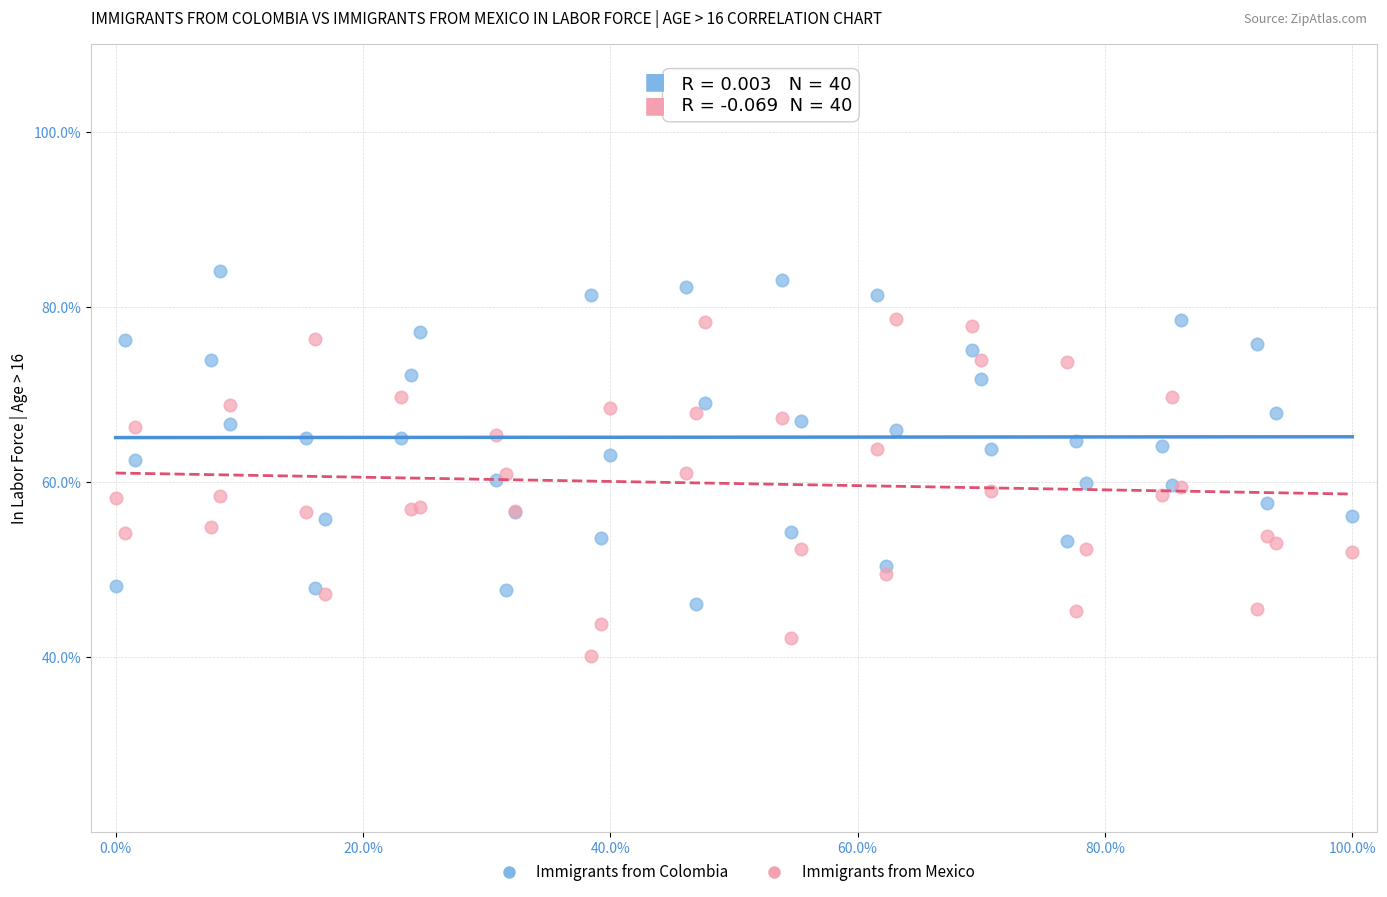

What is the X range (max minus min) for the scatter plot?

100.0